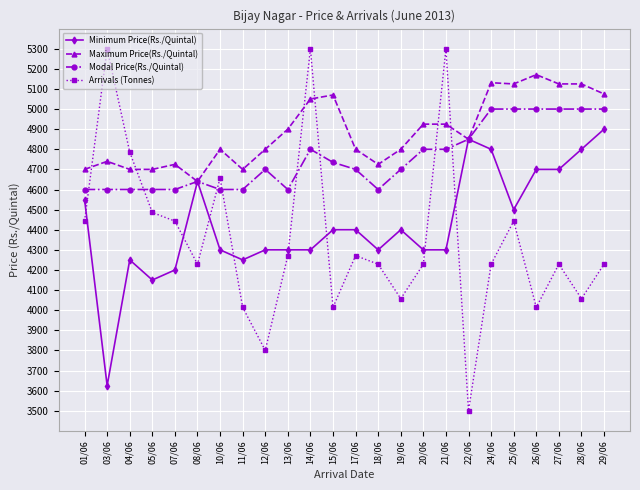

What is the sum of the Maximum Price(Rs./Quintal) values at 15/06 and 14/06?

10120.0